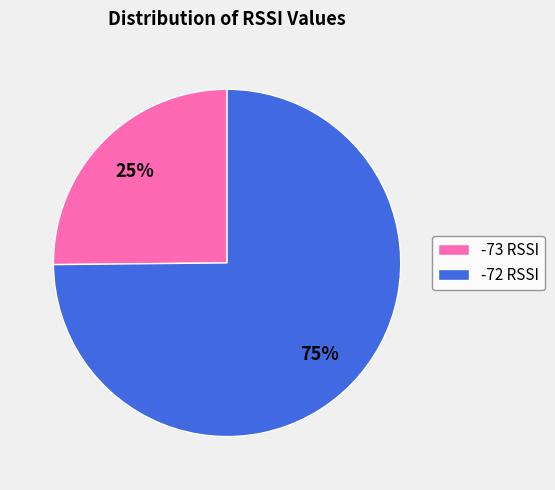

Rank the categories by value from highest to lowest.

-72, -73